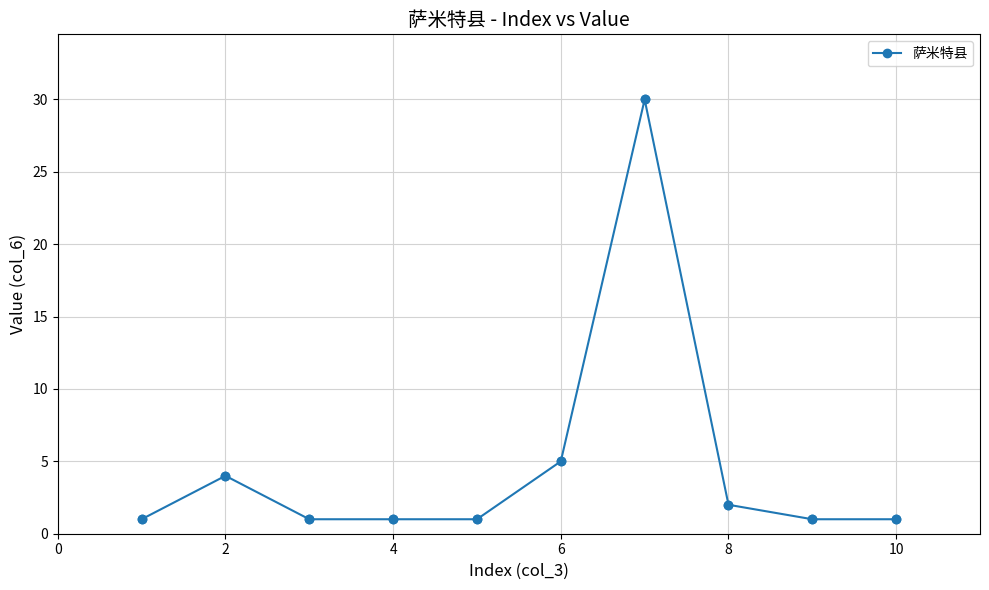

True or false: there are more than 1 points higher than both neighbors.

True